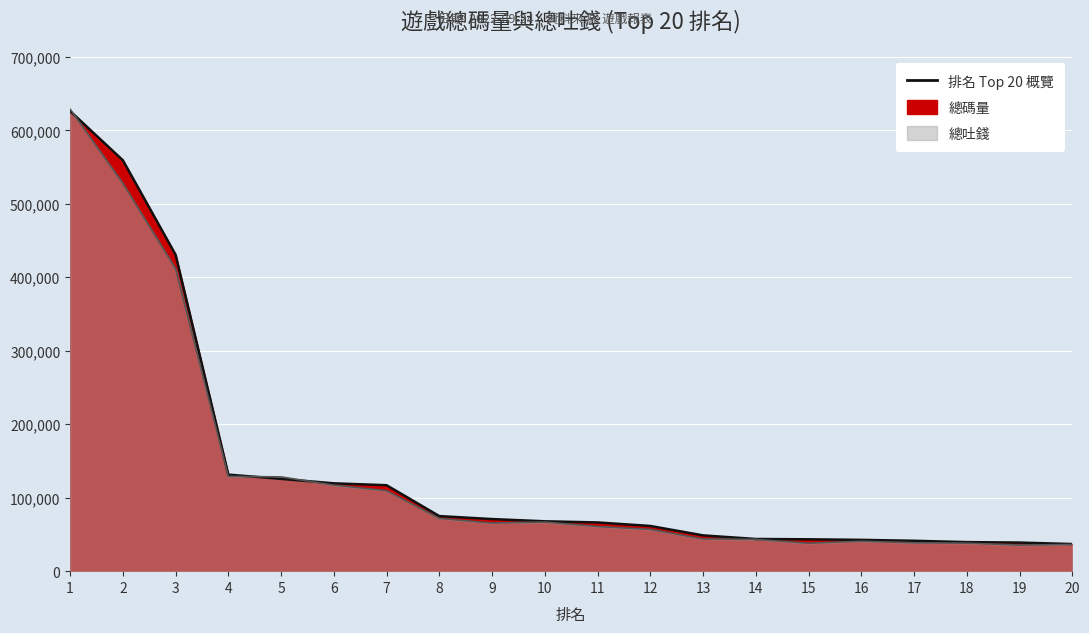

Which series ends up on top after the final intersection of 總碼量 and 總吐錢?

總碼量